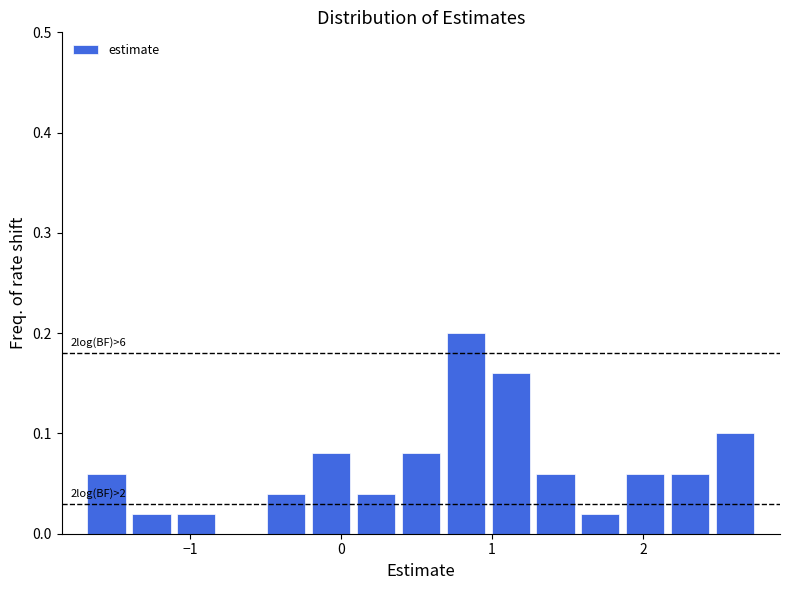

Around what value on the x-axis is the tallest bar? Give the approximate position of its centre, as read against the axis.

0.8